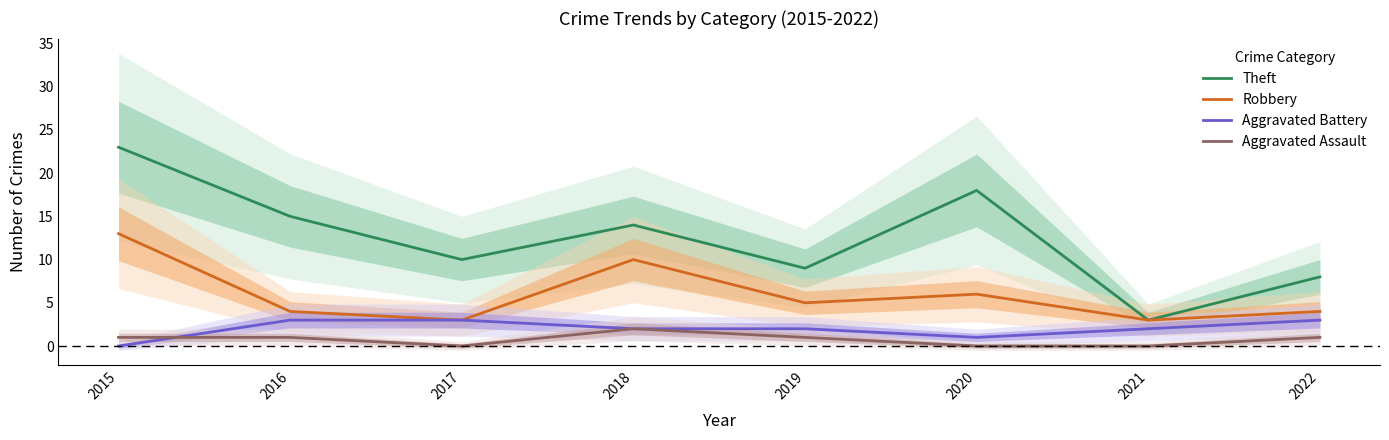

Where is Robbery nearest to the value 8?

2018